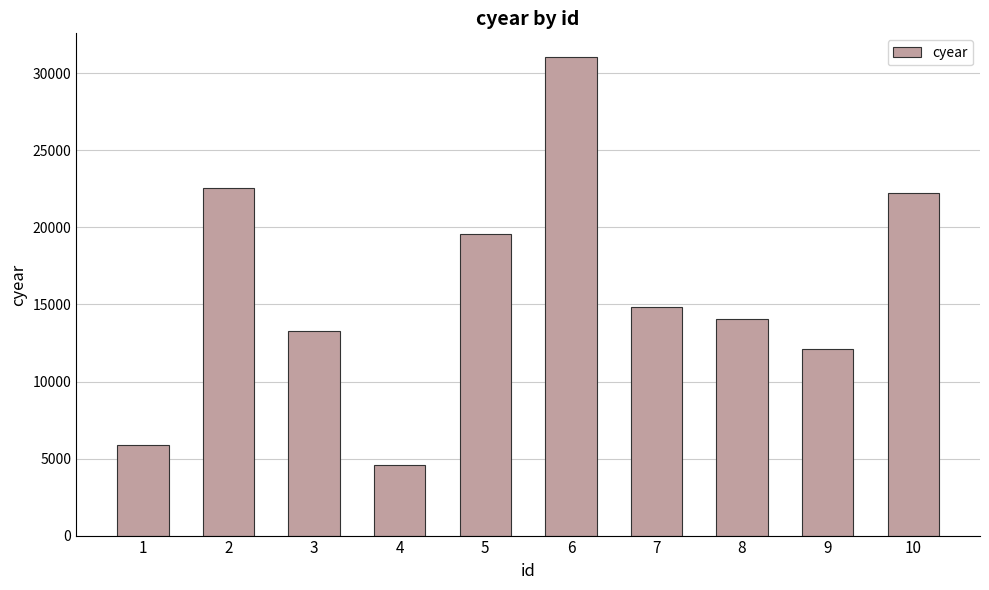

Count the number of data series in this chart.

1